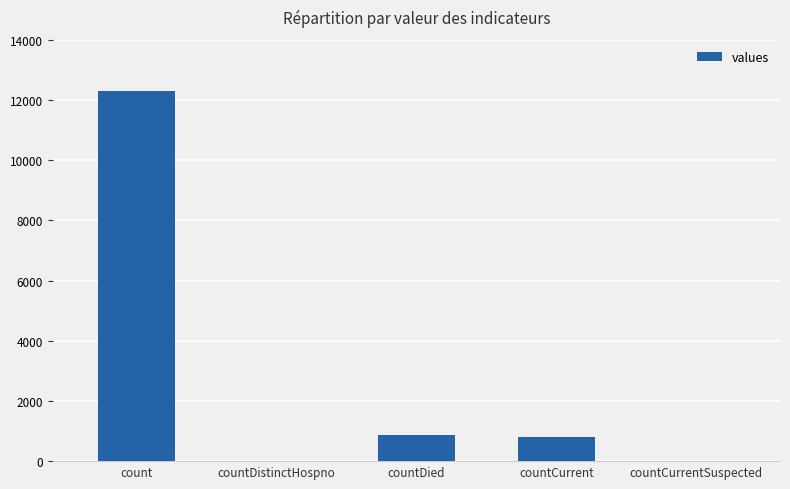

How many series are shown in this chart?

1